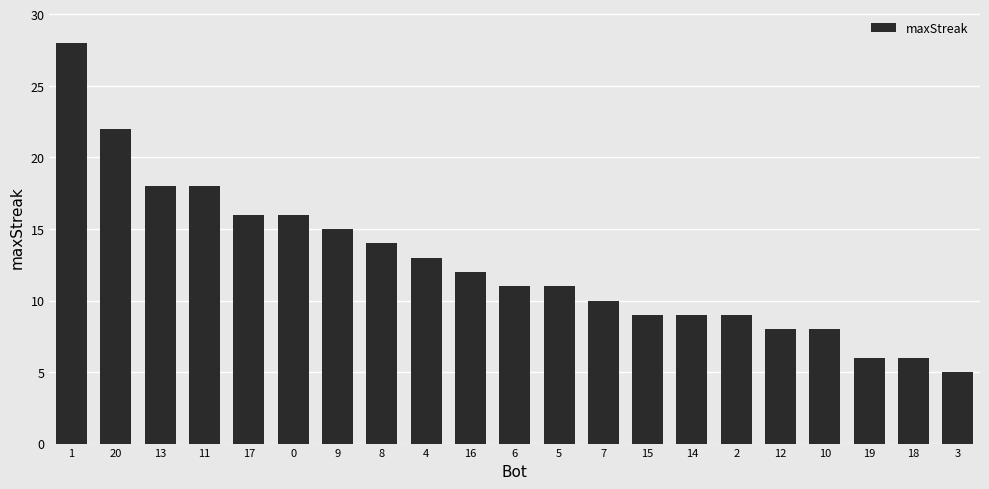

Is it true that the value at 8 is 14?

True